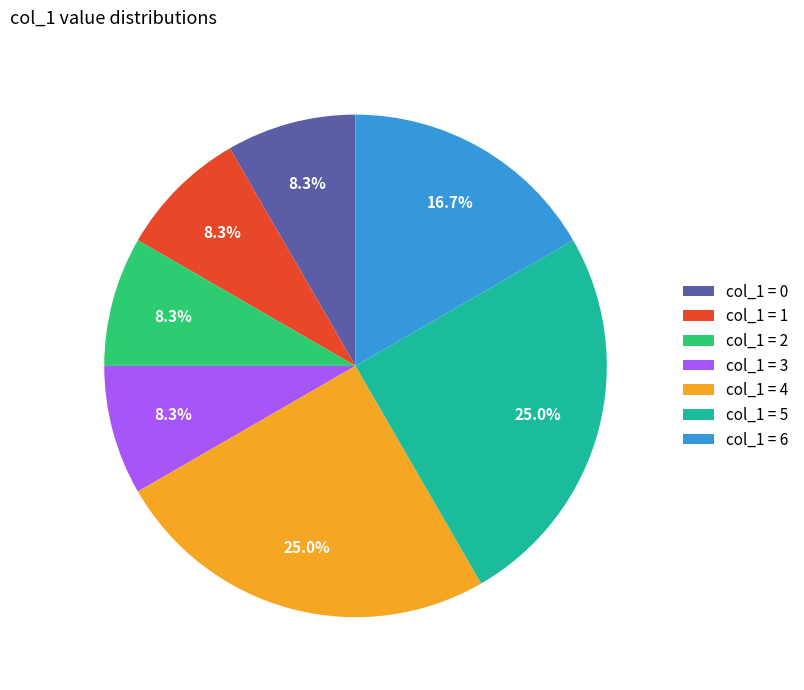

How many slices are in this pie chart?

7